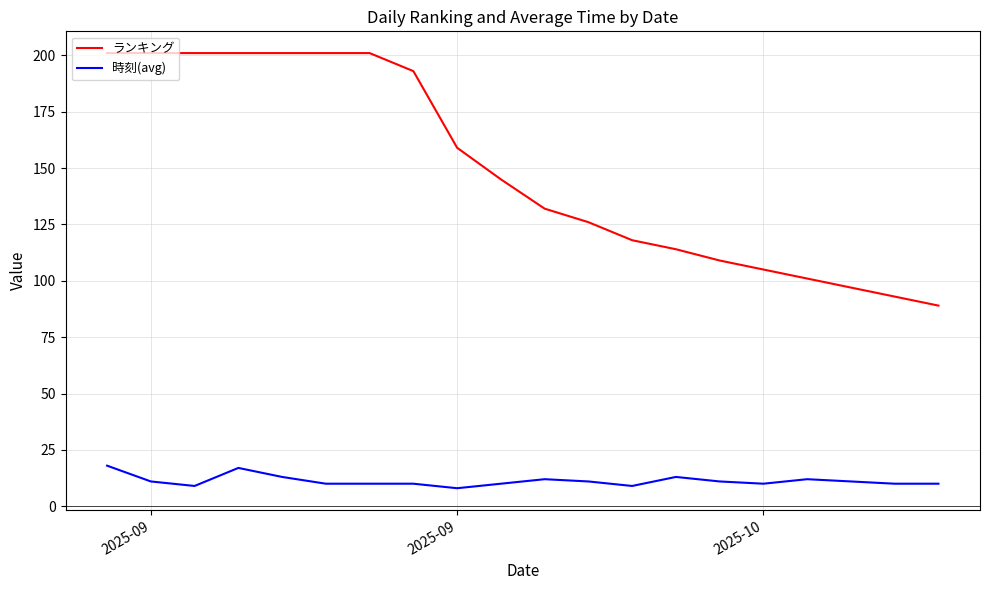

Which series has the largest total across all categories?

ランキング